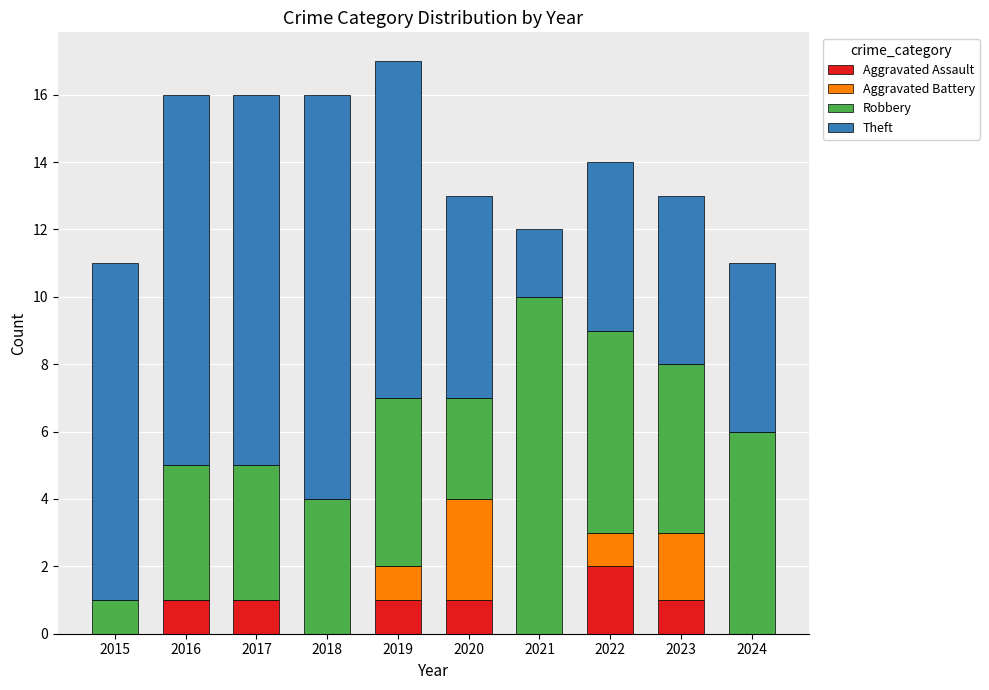

The value of Aggravated Assault at 2021 is -1. True or false?

False